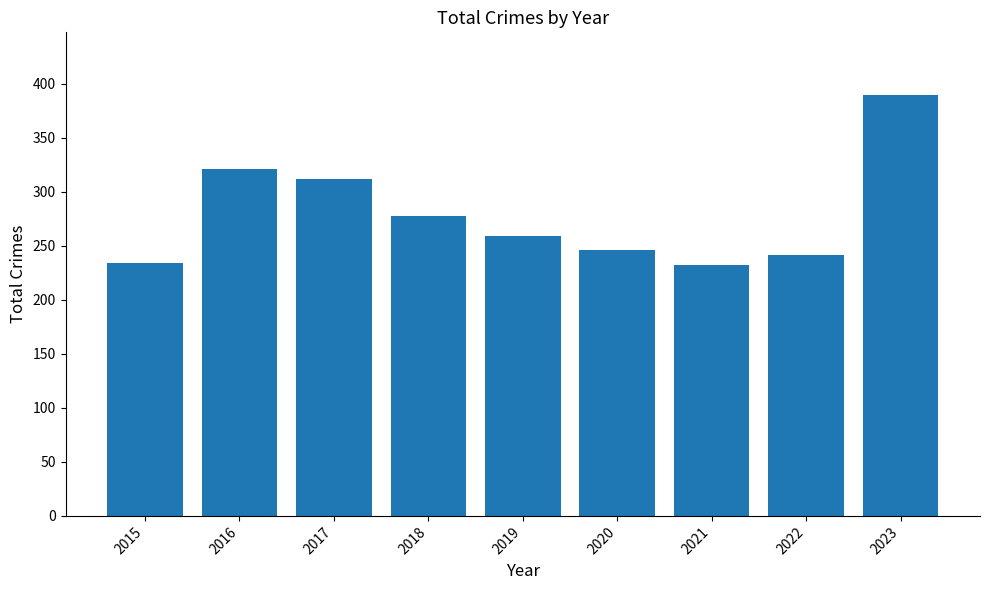

What is the approximate value at 2018, to the nearest 50?

300